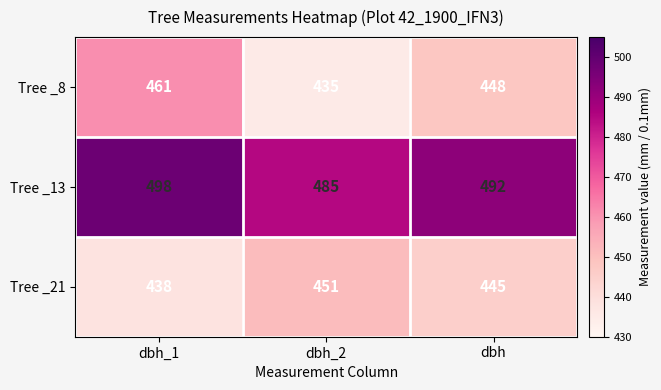

What is the minimum value for Tree _13?

485